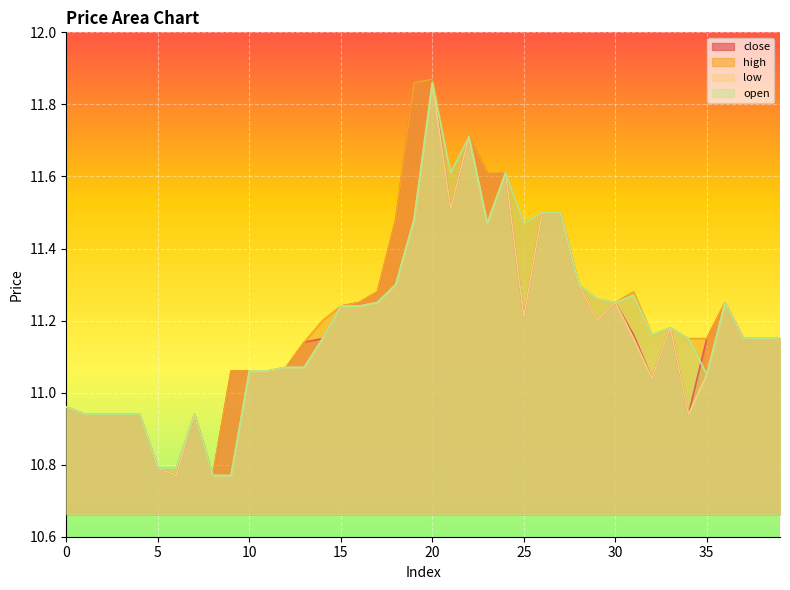

True or false: low and close cross at least once.

False